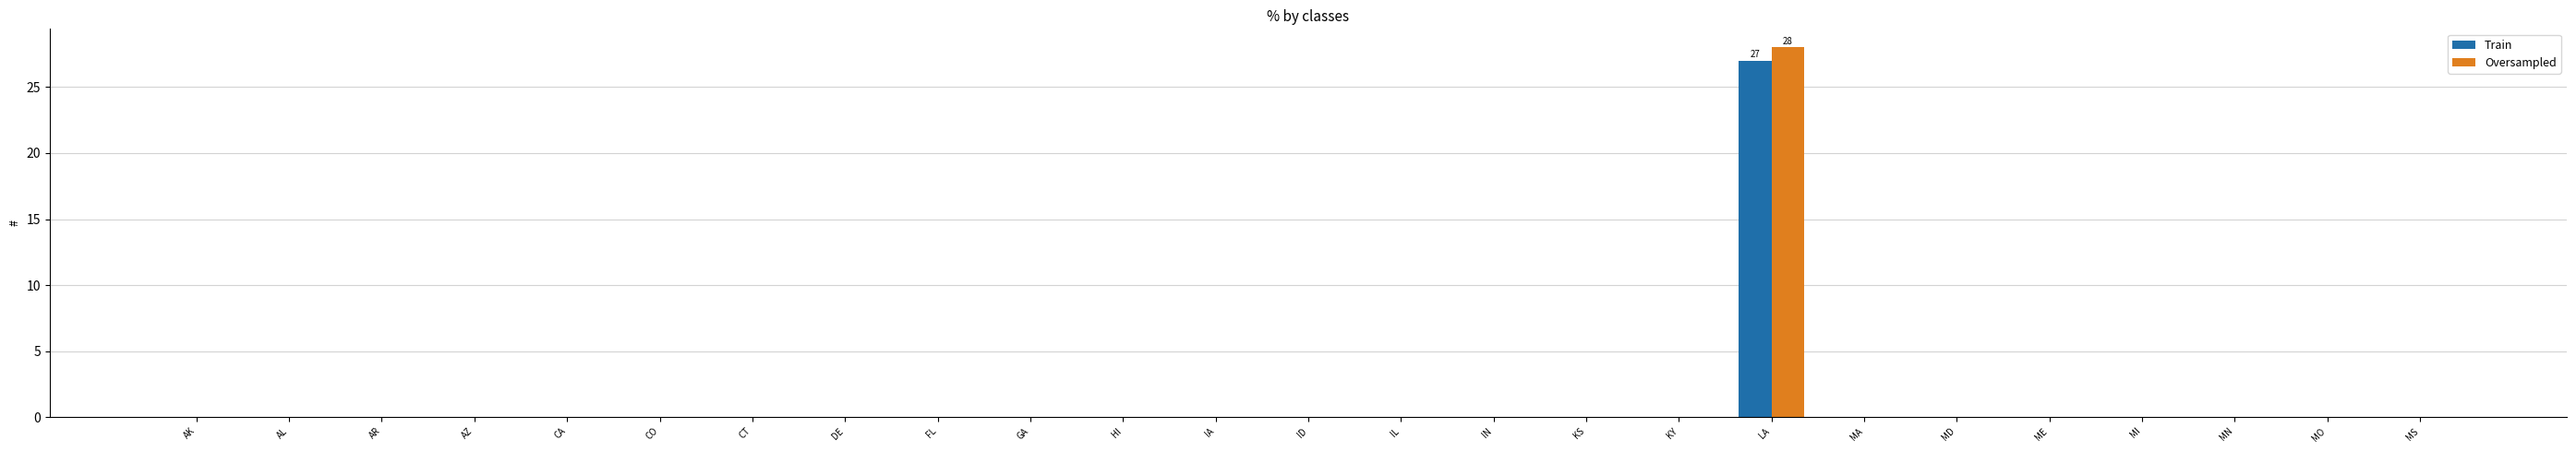

At which category is the sum across all series the highest?

LA